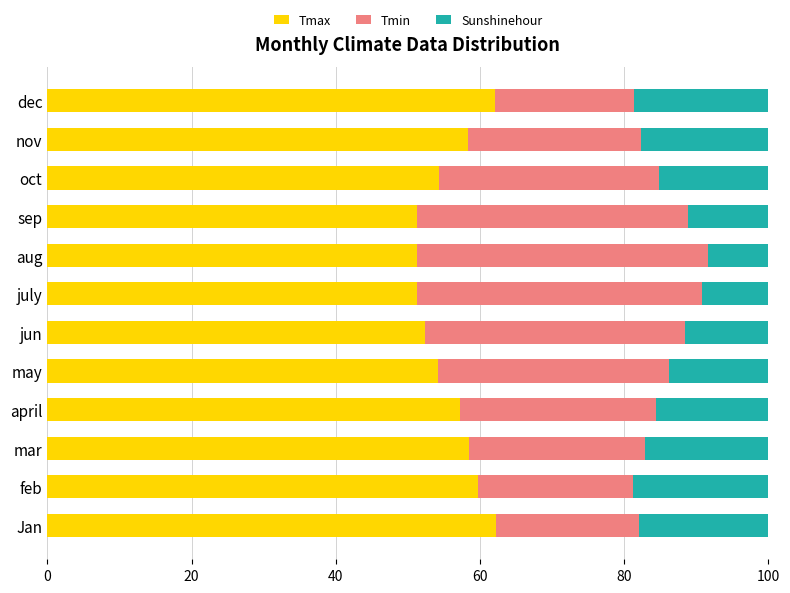

What is the highest value of the Tmax series?

62.2